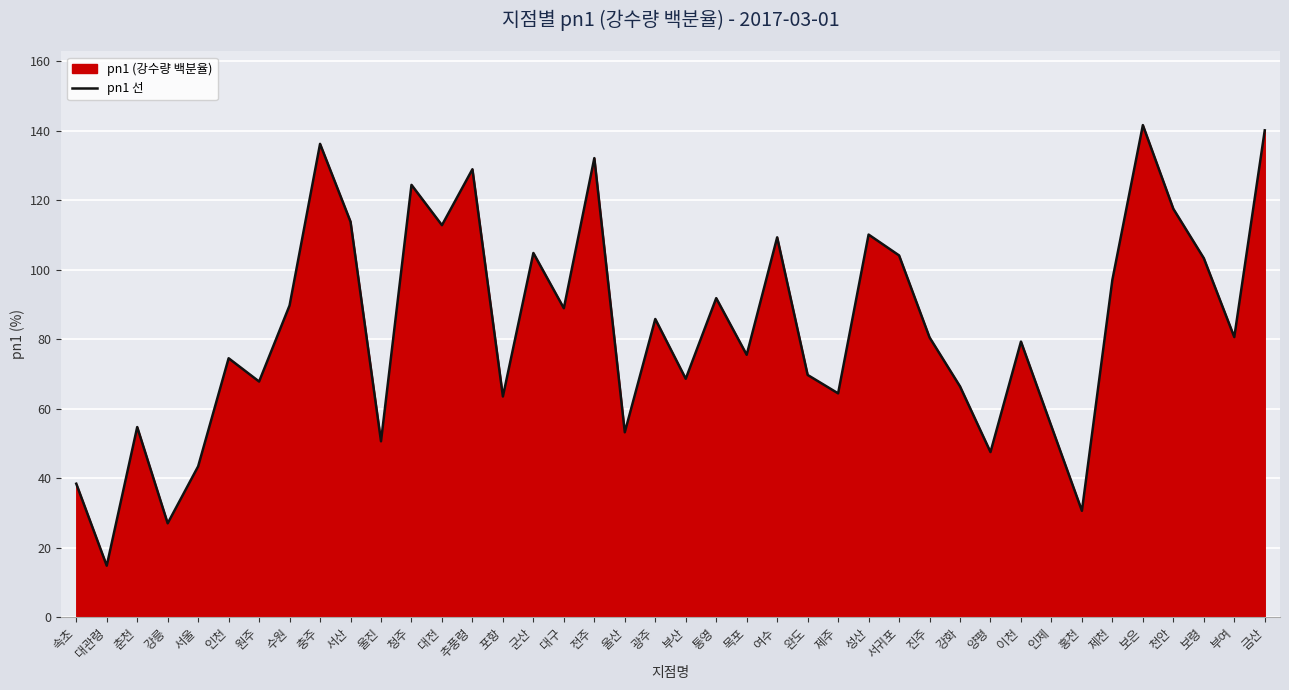

The chart shows a value of 27.0 at 울산. True or false?

False